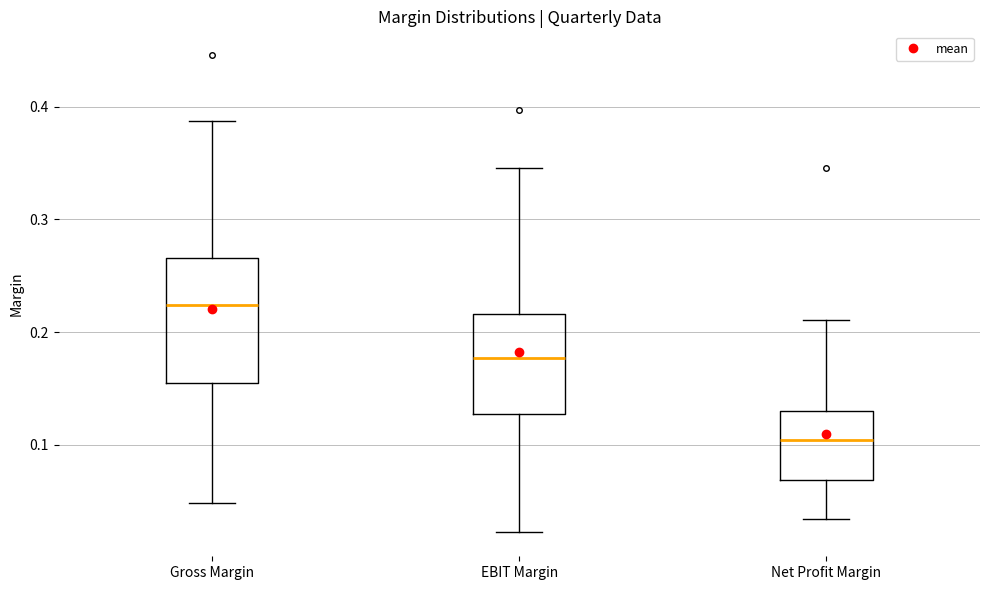

Reading left to right, transcribe this box plot: for each box, give where its median line is, the range the box spans, and where its two whiskers end, as read against the y-axis. The values are not printed on the chart, so give them approximately, as read against the axis.

Gross Margin: median 0.22, box 0.15 to 0.27, whiskers 0.05 to 0.39
EBIT Margin: median 0.18, box 0.13 to 0.22, whiskers 0.02 to 0.35
Net Profit Margin: median 0.10, box 0.07 to 0.13, whiskers 0.03 to 0.21